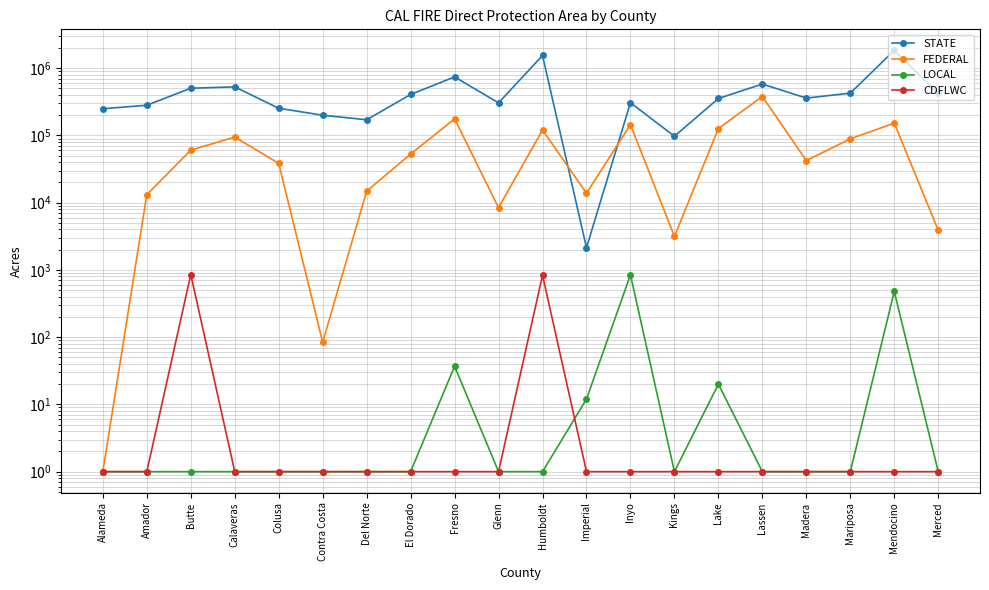

Which series has the widest spread of values?

STATE